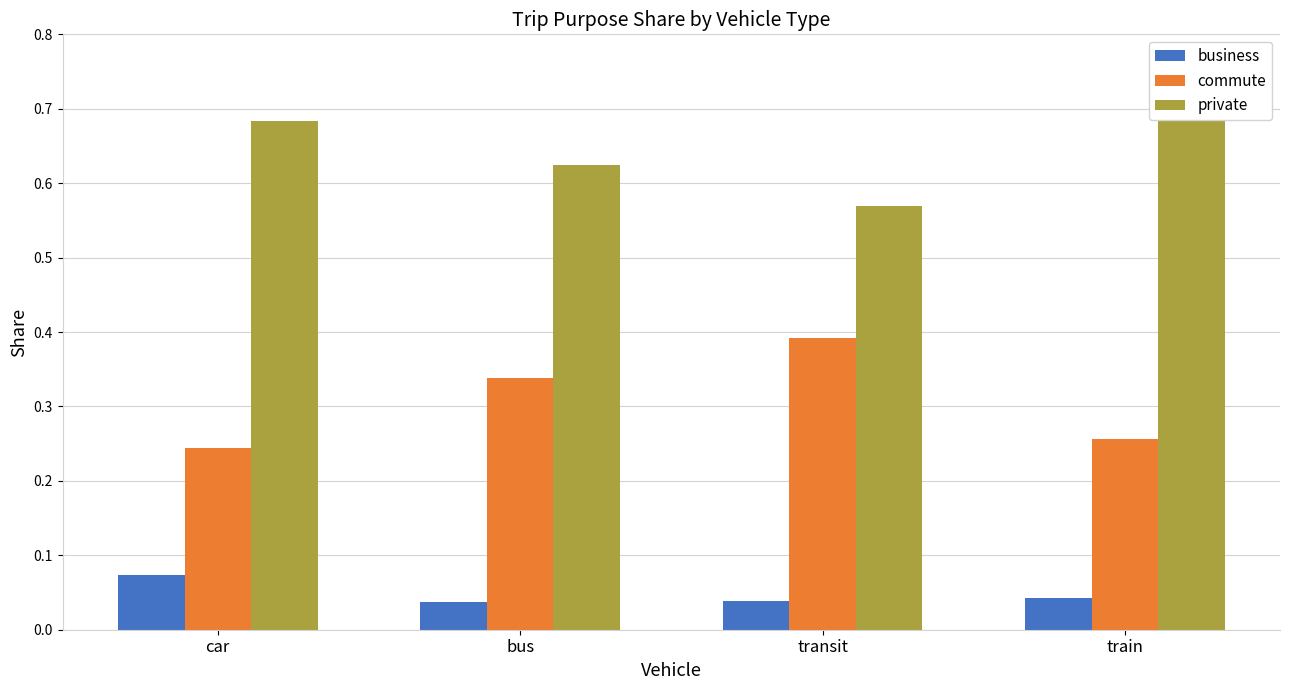

What position from the left is bus?

2